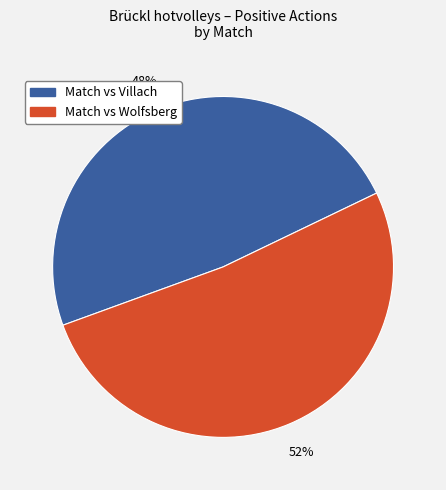

To the nearest percent, what is the average slice percentage?

50%